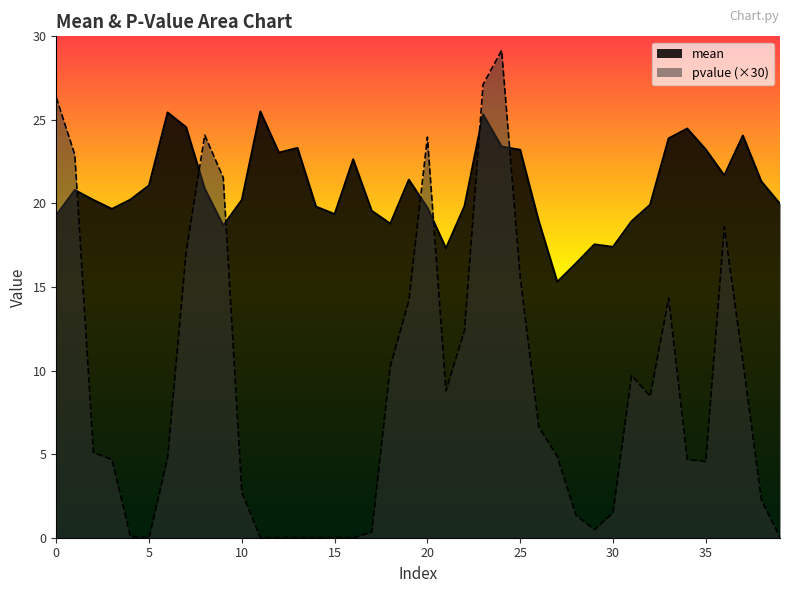

What is the difference between the maximum and minimum values in the pvalue series?

29.2